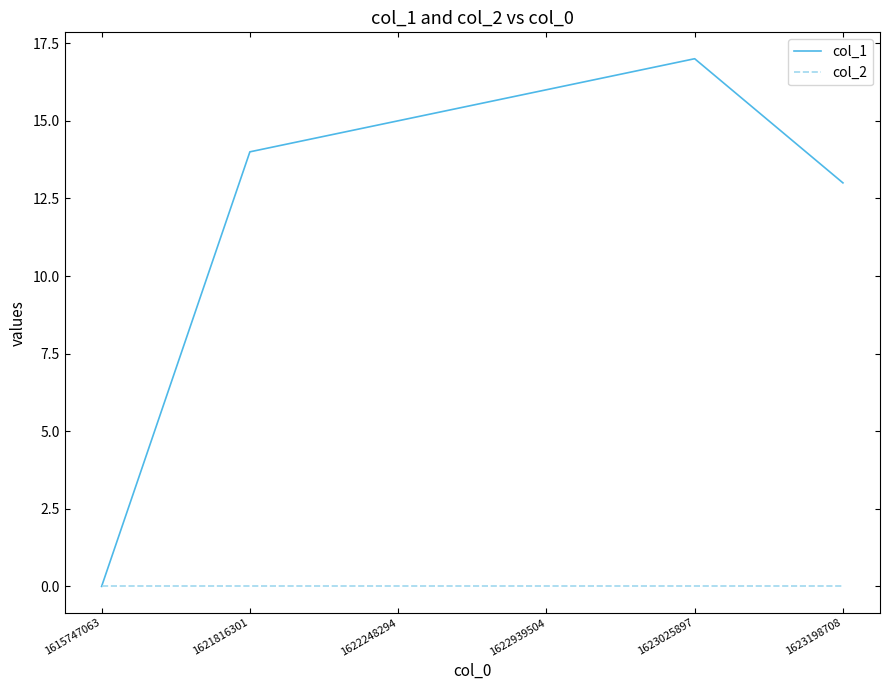

Count the number of data series in this chart.

2